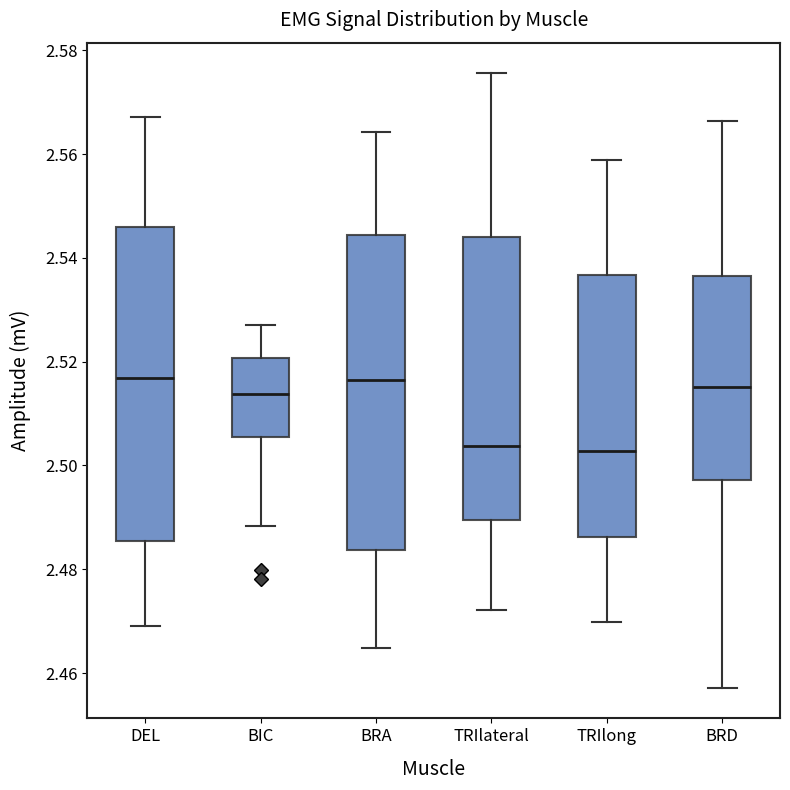

Where does the median line of the box for TRIlateral sit on the y-axis? The values are not printed on the chart, so give them approximately, as read against the axis.

2.504